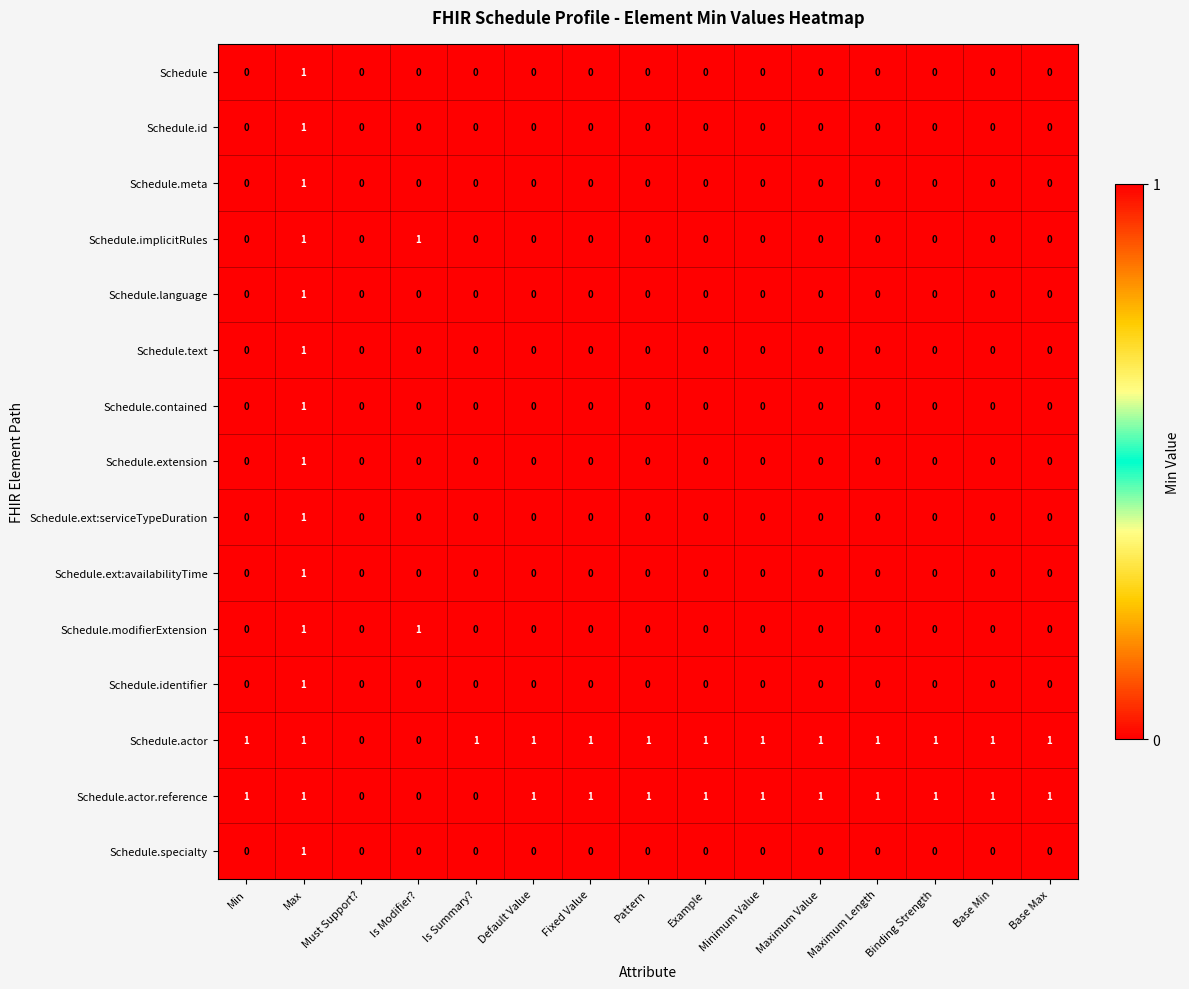

Which category has the highest value in the Schedule.contained series?

Max